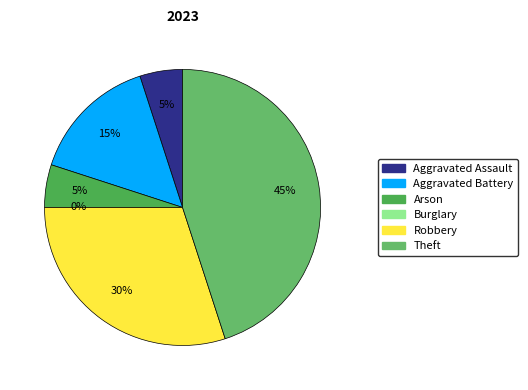

Does any single category account for the majority?

No